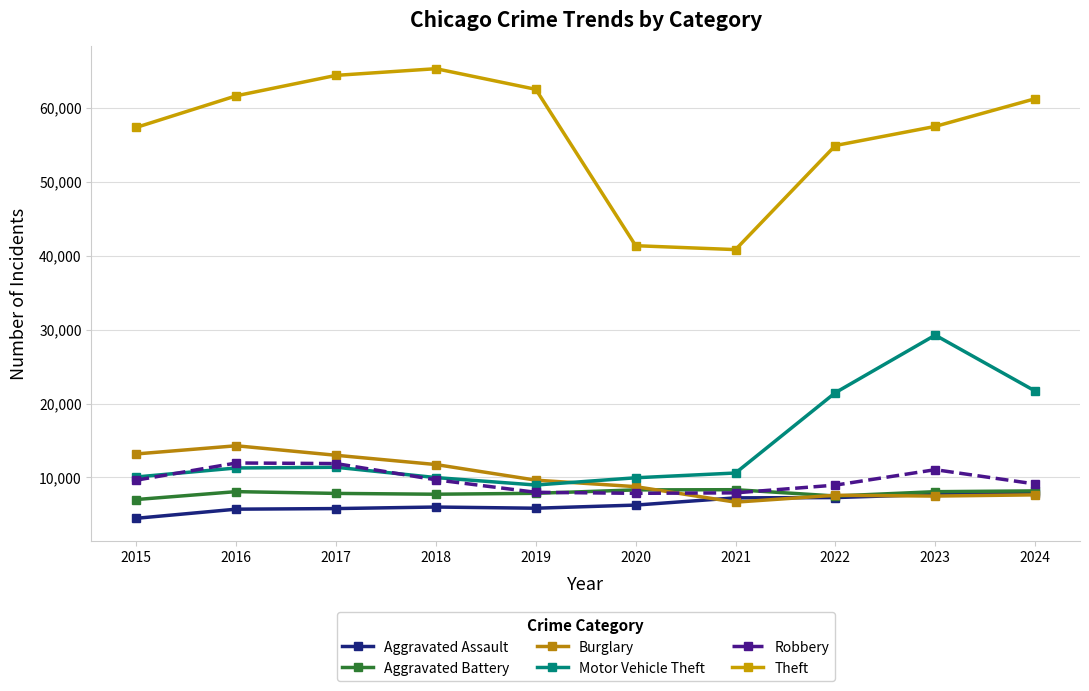

True or false: Aggravated Battery and Aggravated Assault intersect in this chart.

False